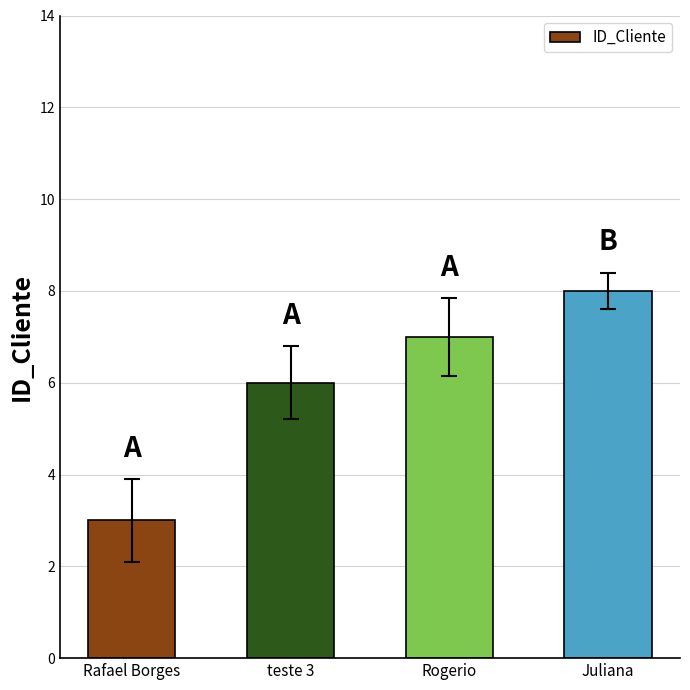

At which category does the chart reach its minimum across all series?

Rafael Borges